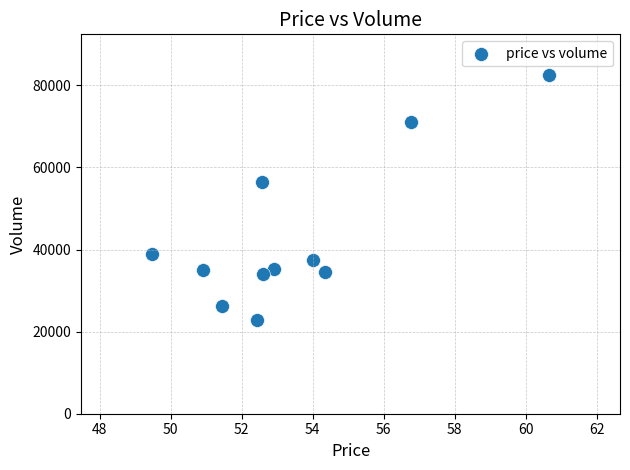

What Y value in the scatter plot is closest to 52685?

56358